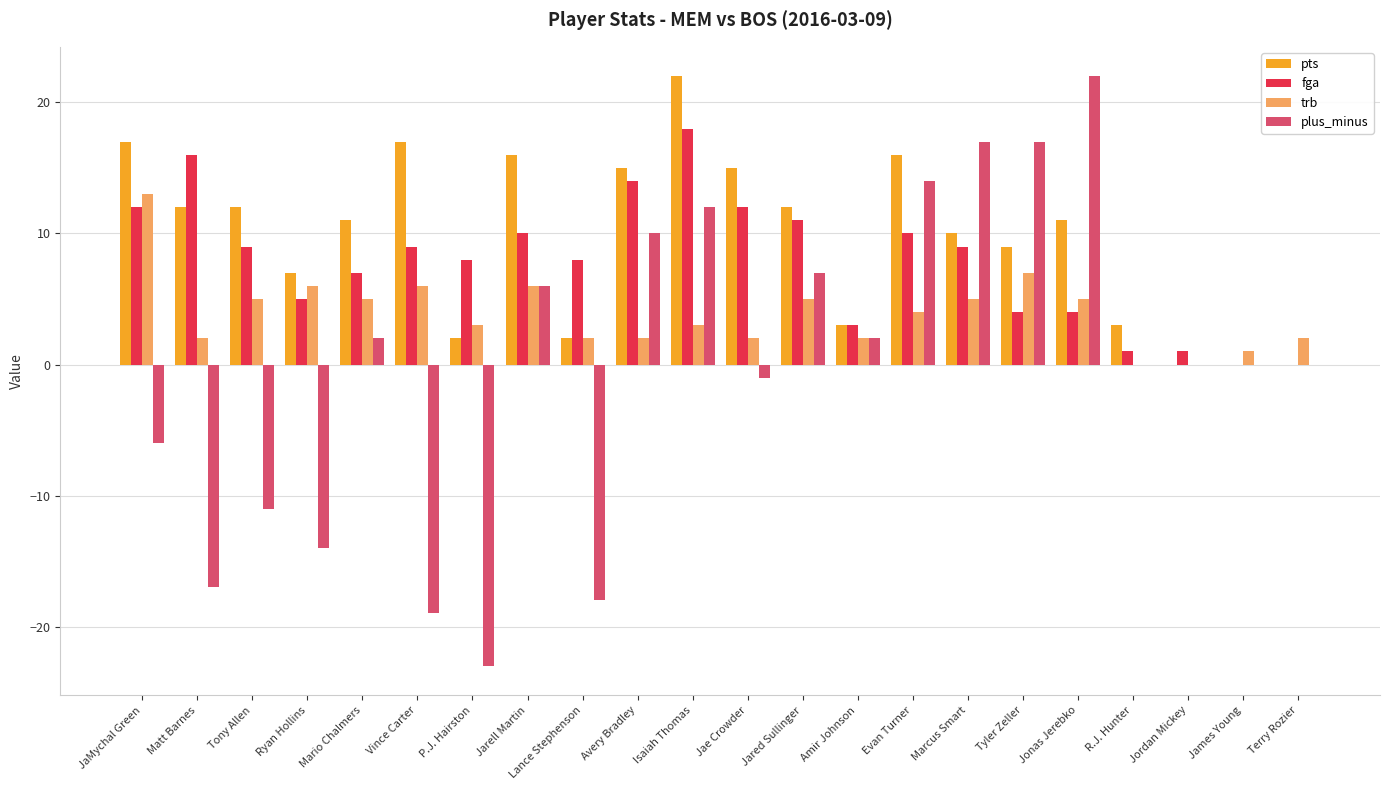

What are all the series names shown in the legend?

pts, fga, trb, plus_minus